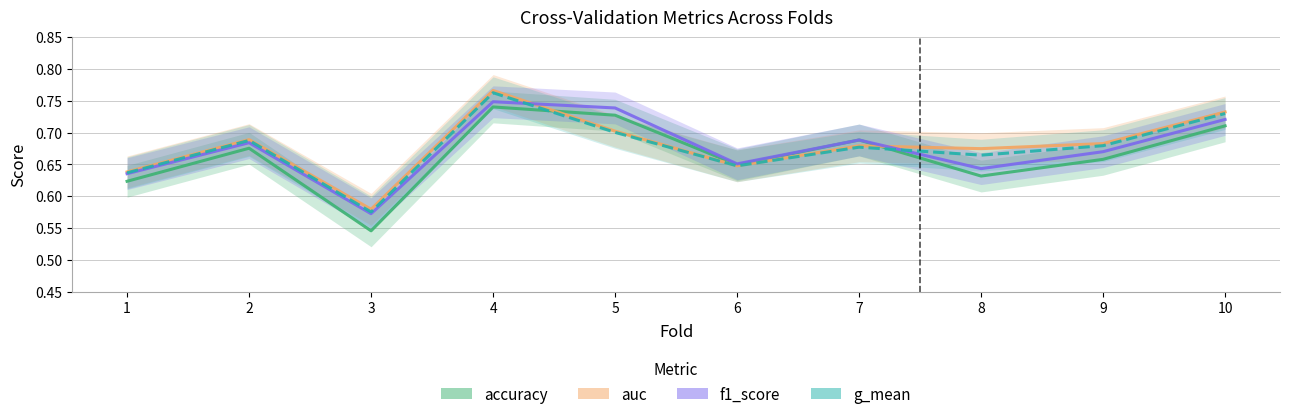

Where do accuracy and g_mean first cross each other?

4 and 5